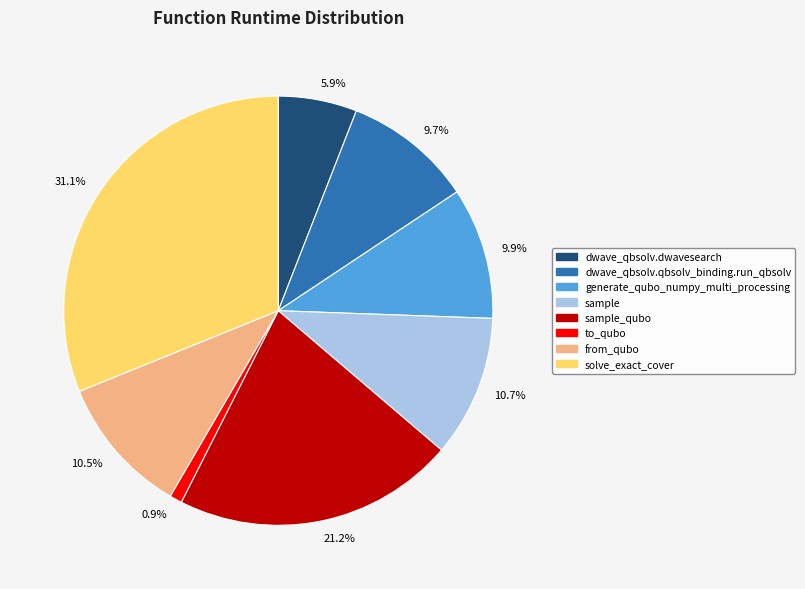

Does 5.9% account for over 50% of the chart?

No